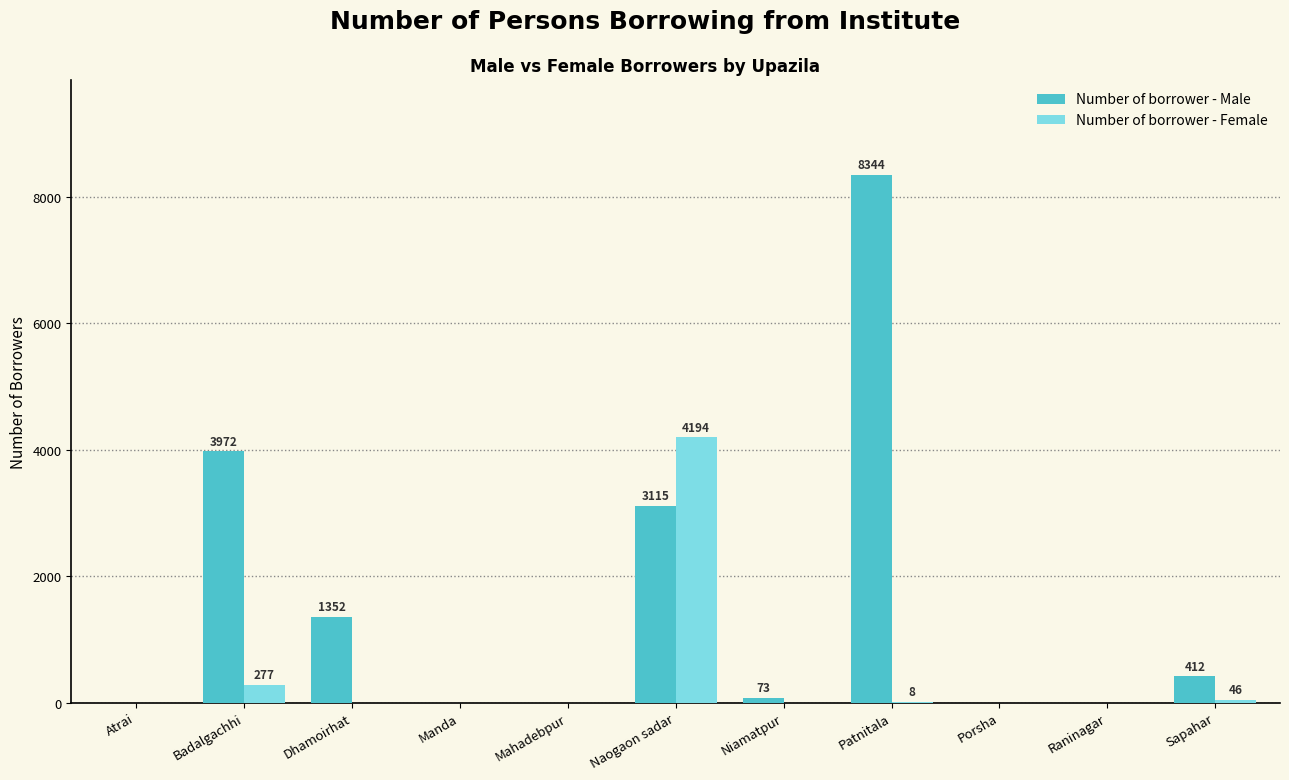

What is the sum of all Number of borrower - Male values?

17268